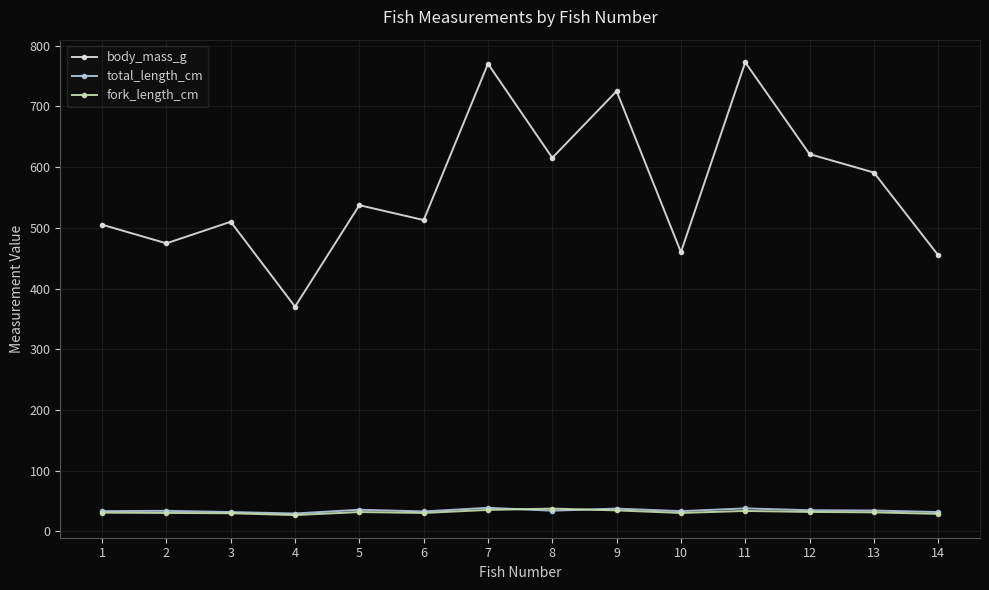

What is the value of the total_length_cm point at the 1st from the left?

33.5